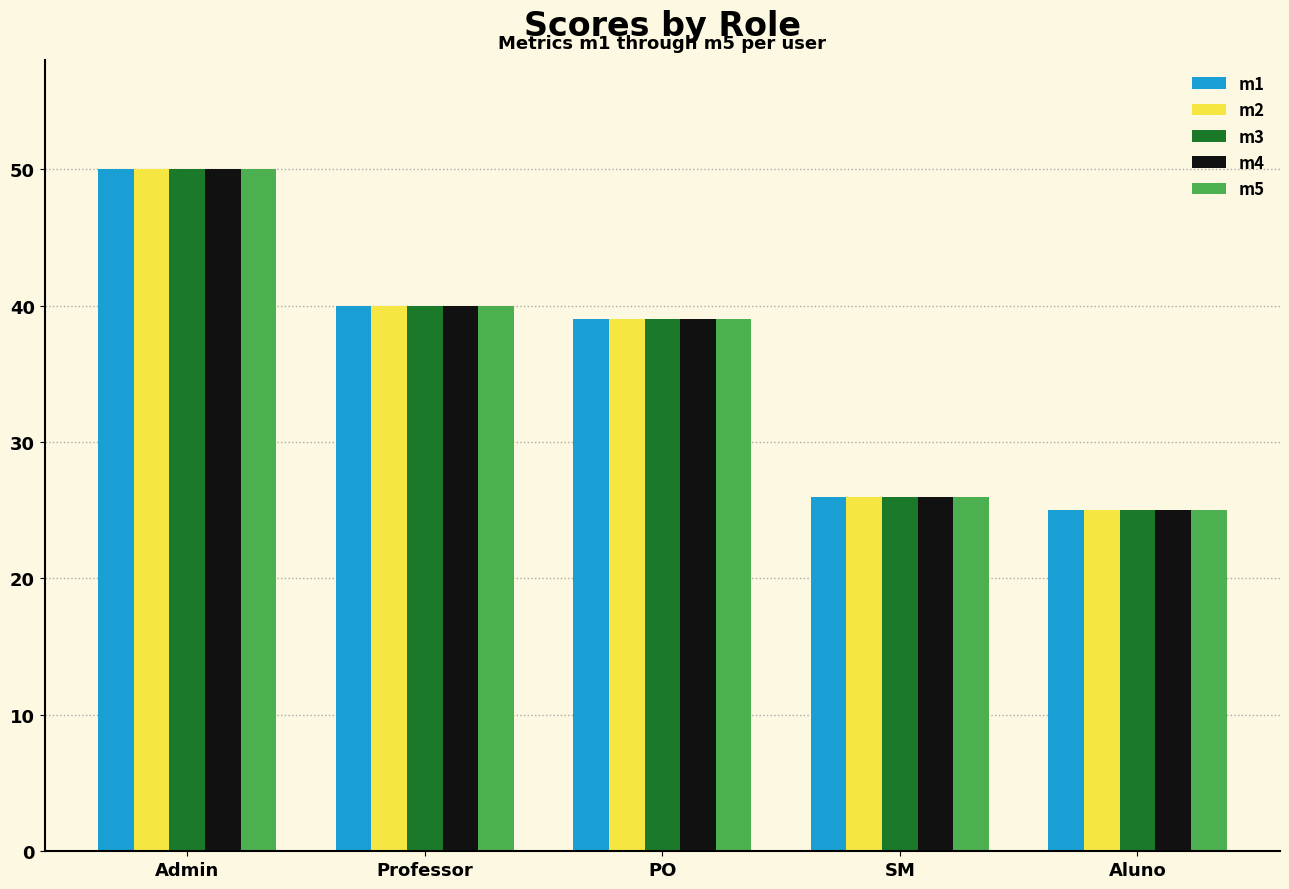

What is the total value across all series at Aluno?

125